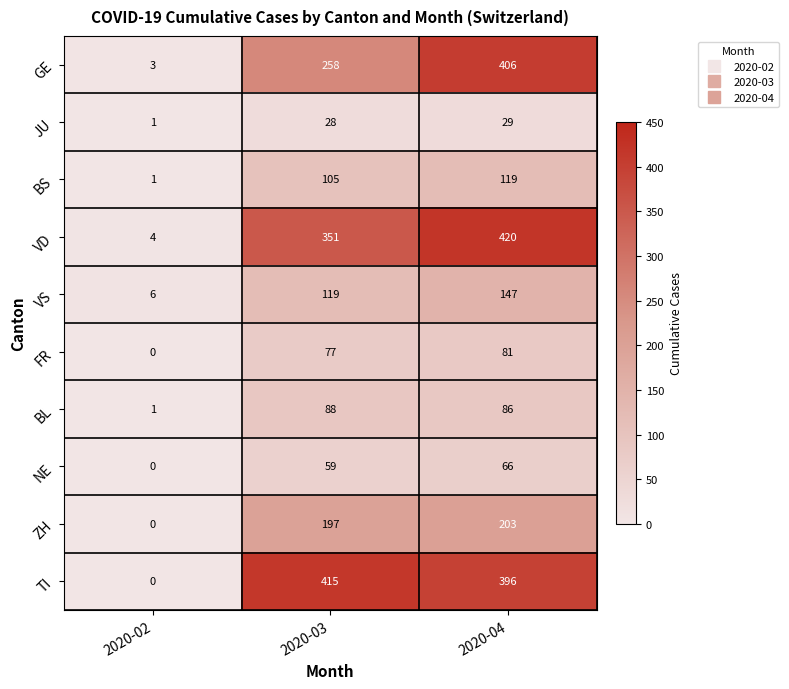

Which category has the highest value across all series?

2020-04